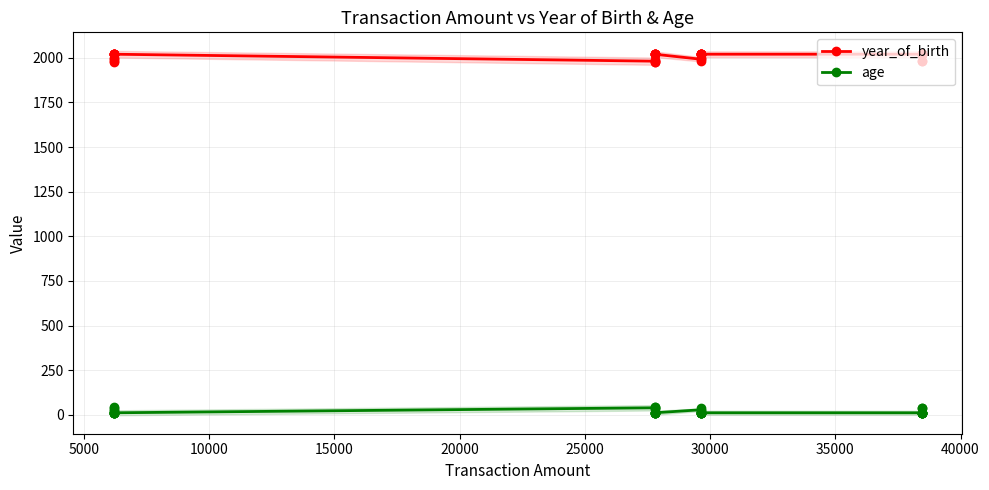

True or false: age and year_of_birth cross at least once.

False